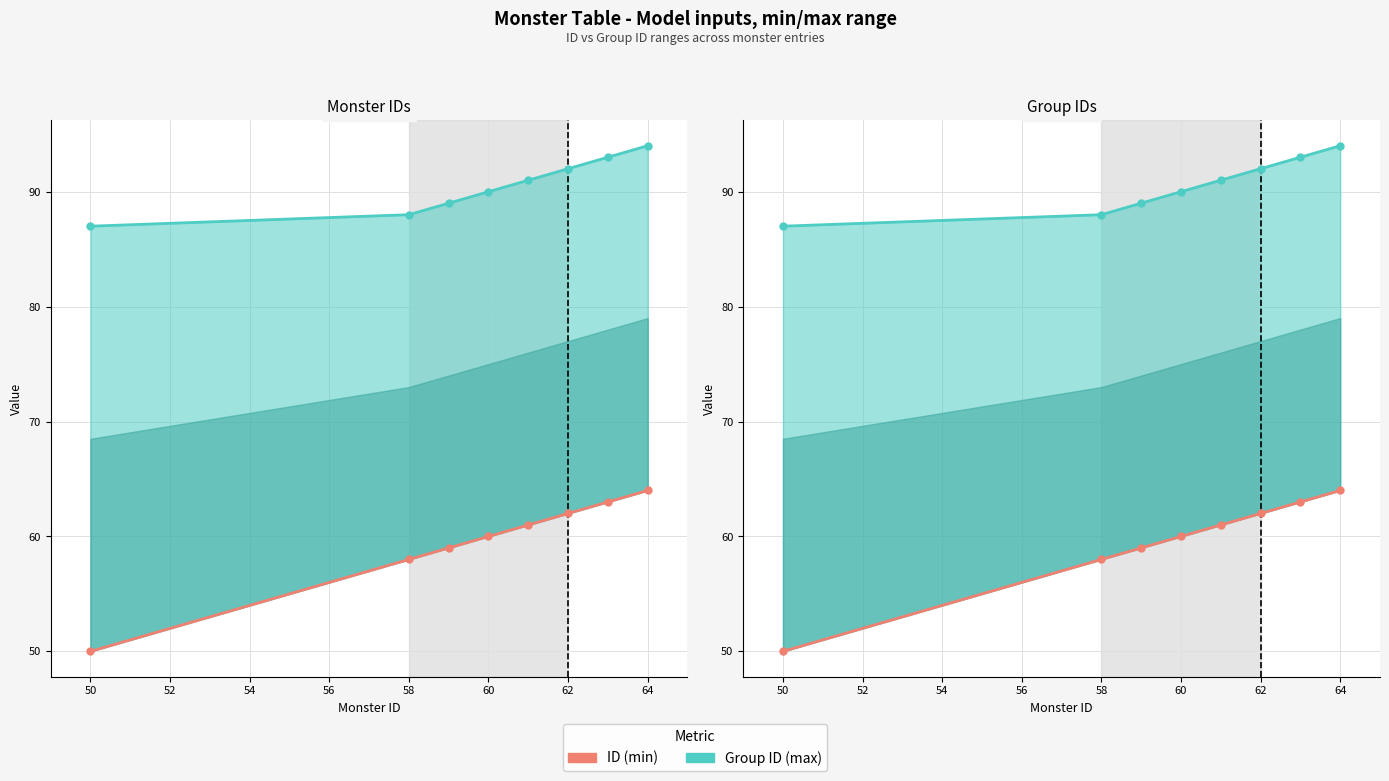

Which series has the largest total across all categories?

Group ID (max)